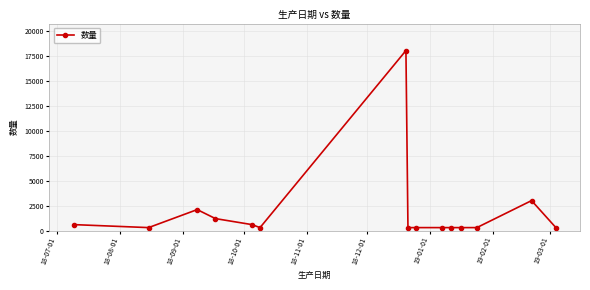

Reading left to right, what are all the values shown in this chart?

600	300	2100	1200	600	300	18000	300	300	300	300	300	300	3000	300